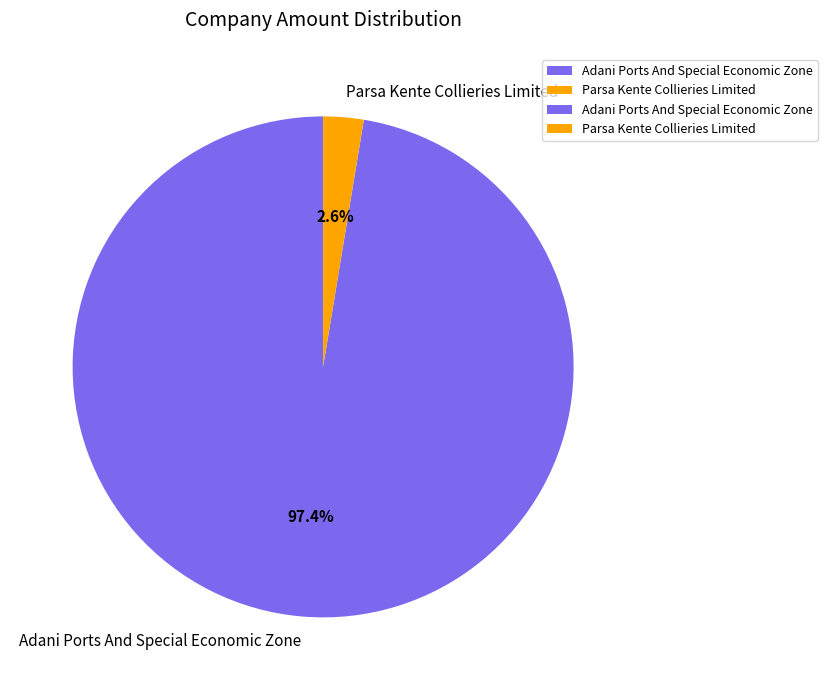

Count the number of slices in the pie.

2